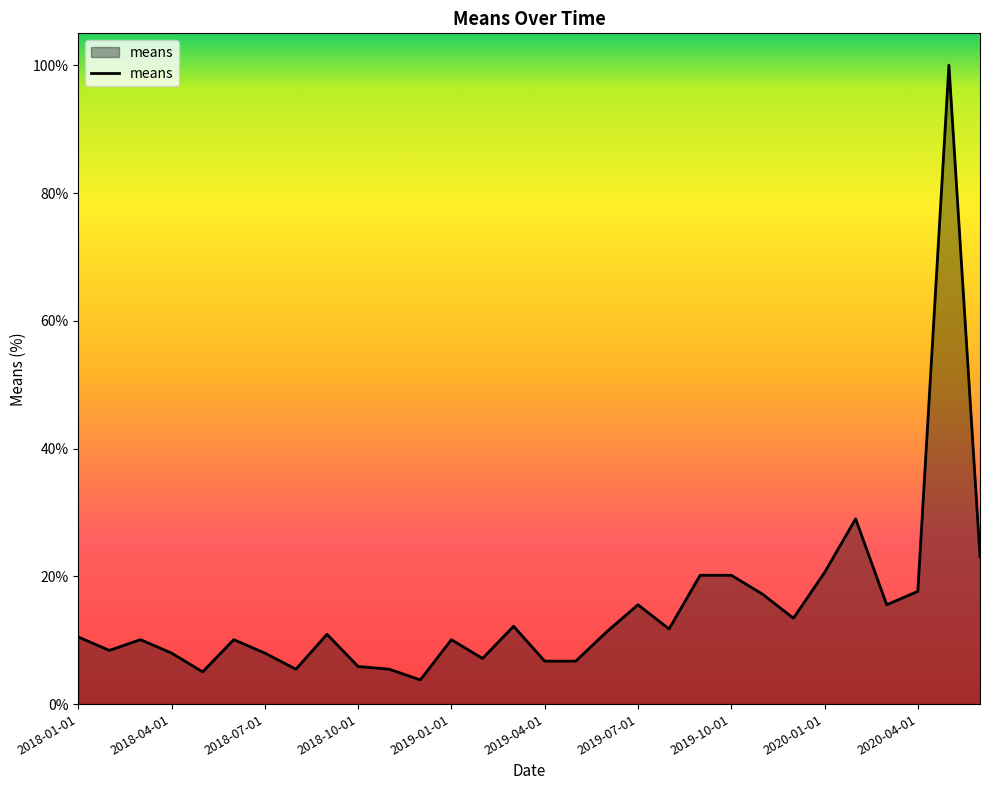

What is the greatest value displayed?

100.0